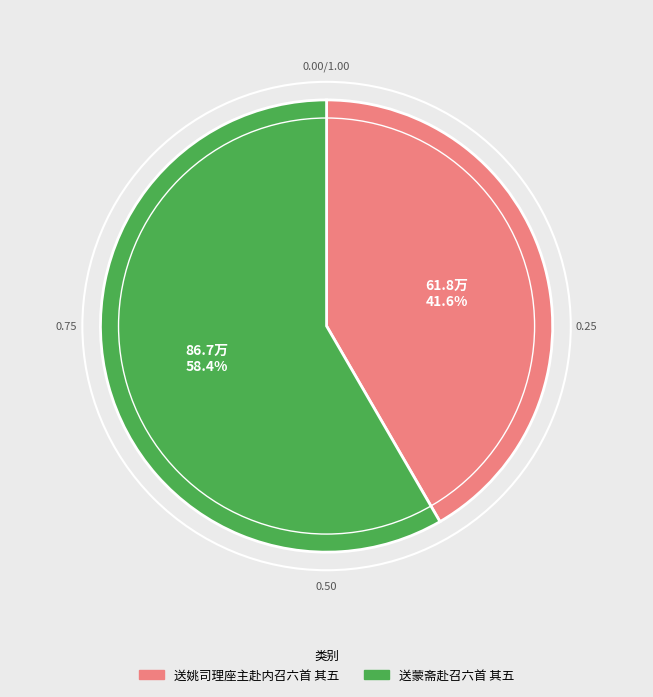

To the nearest percent, what is the difference between the 送蒙斋赴召六首 其五 and 送姚司理座主赴内召六首 其五 slice percentages?

17%